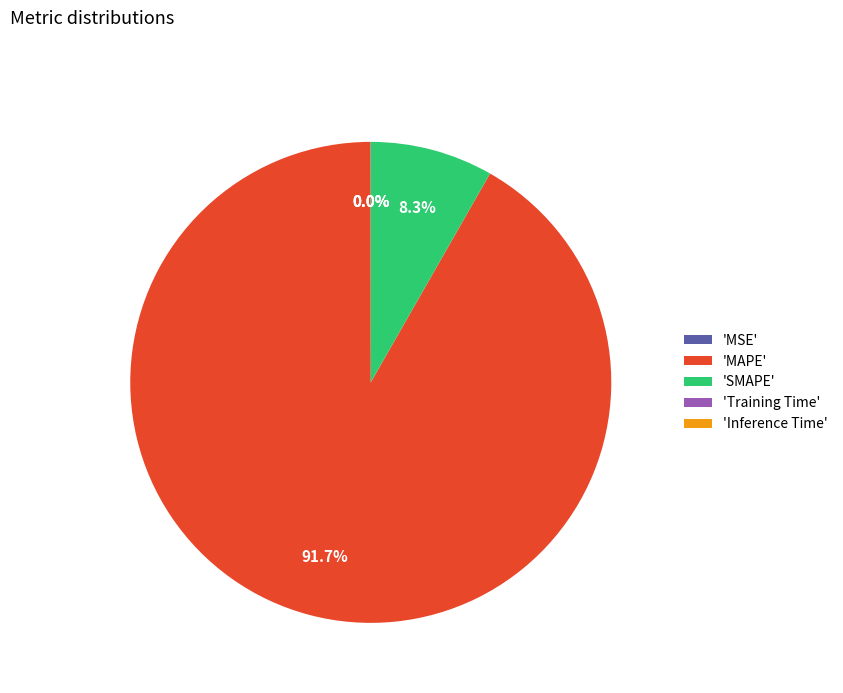

Which slice is the largest?

'MAPE'